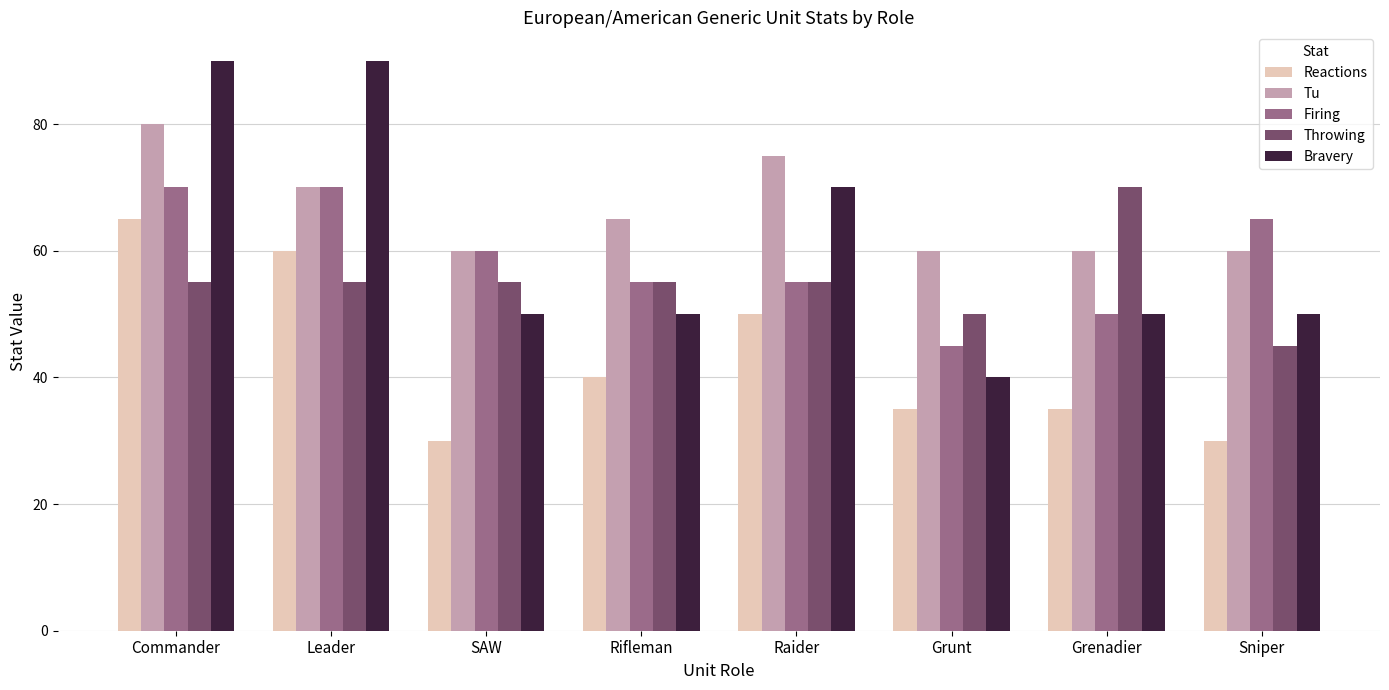

At which label is Bravery closest to 65?

Raider